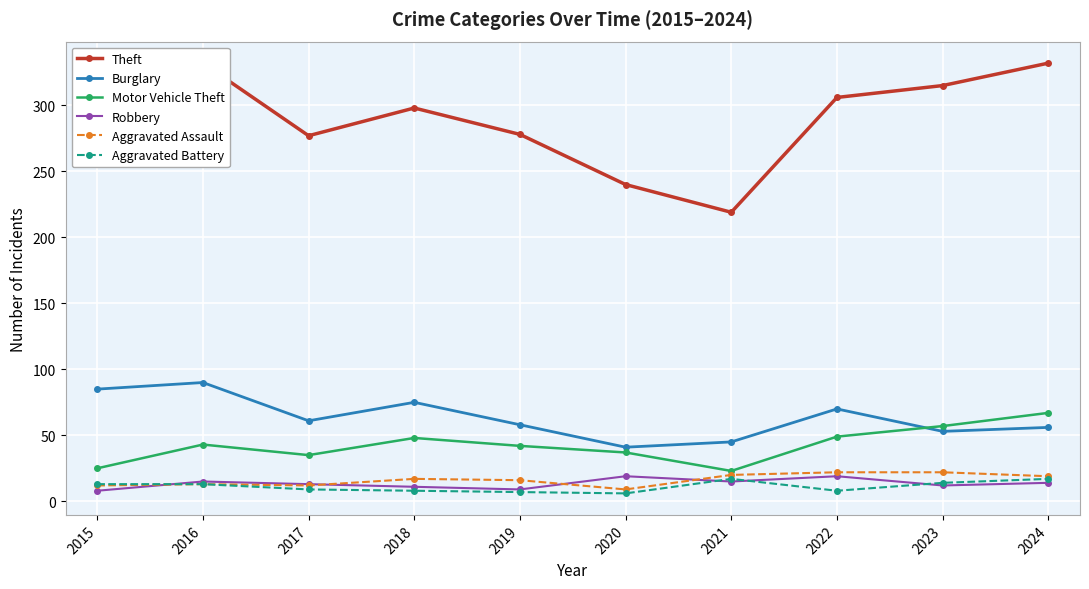

At which category is the sum across all series the highest?

2016